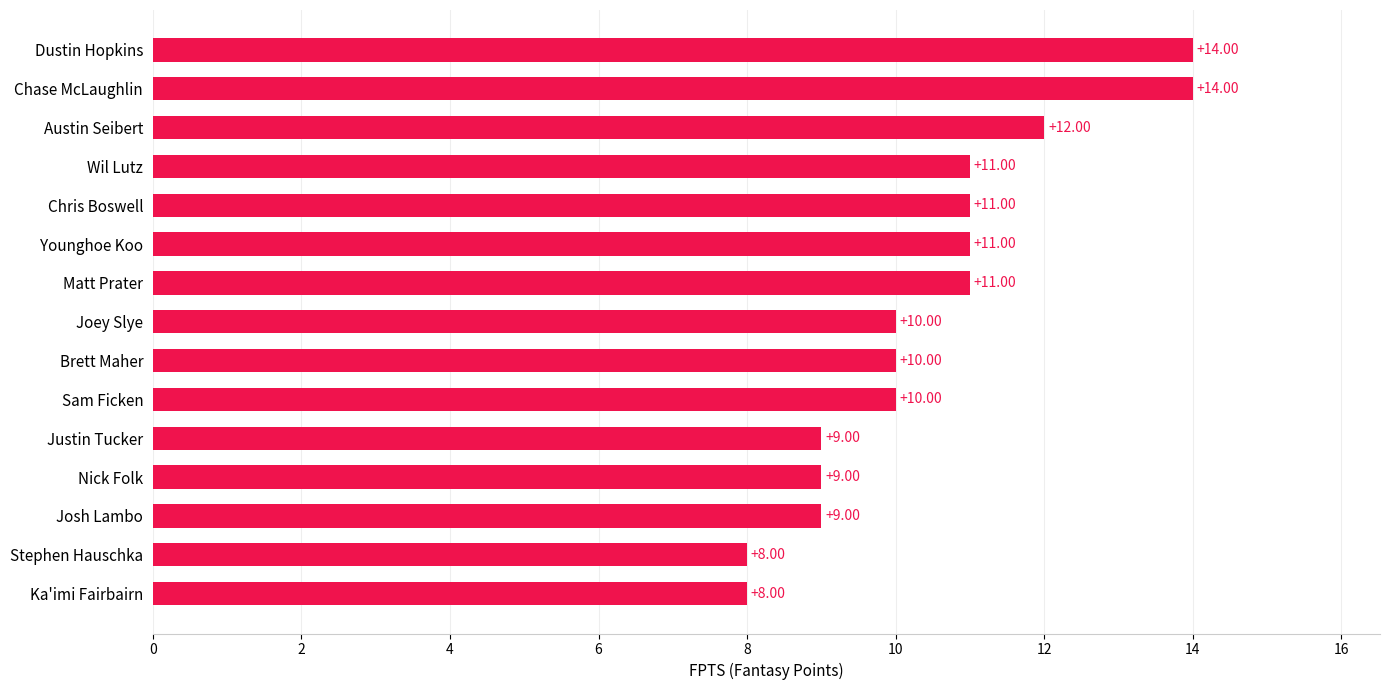

What is the difference between the maximum and minimum values?

6